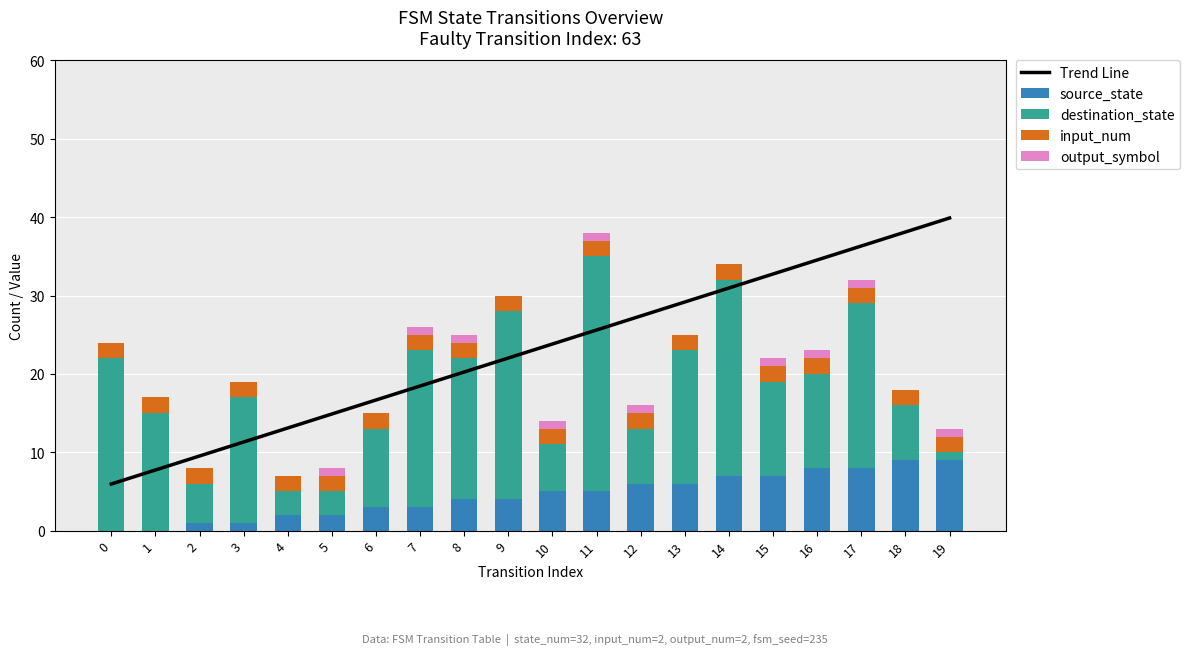

What is the maximum value for Trend Line?

39.9